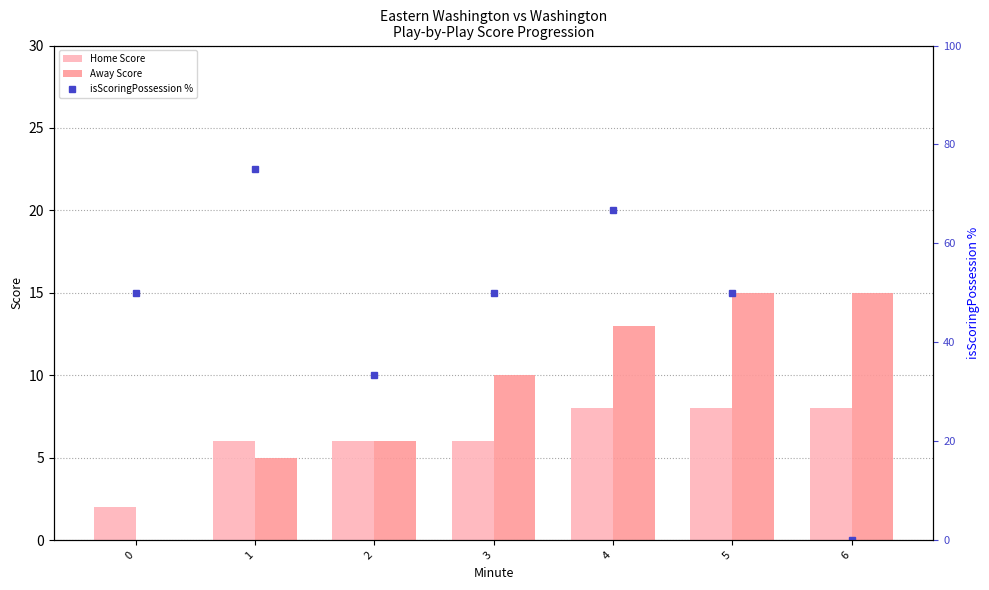

What is the average value of the isScoringPossession % series?

46.4